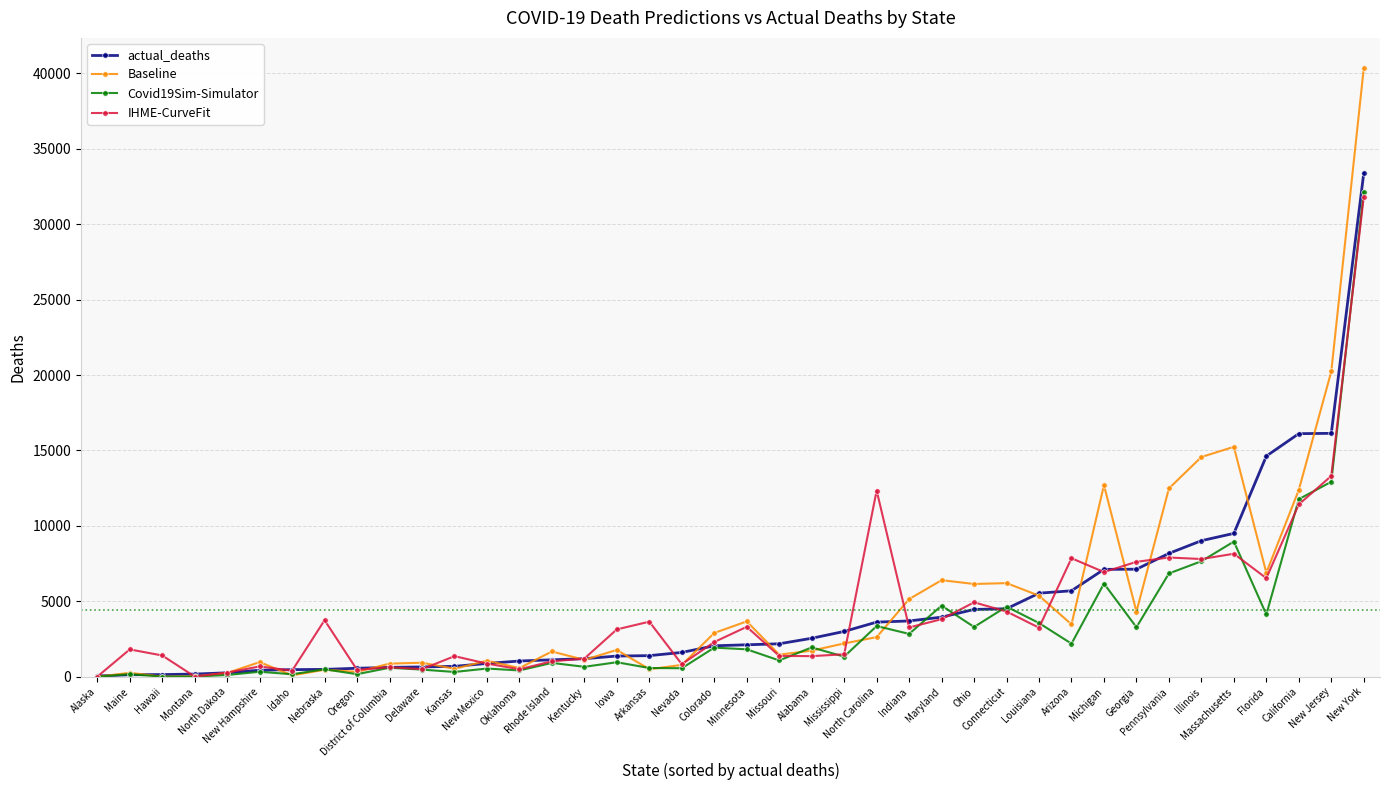

What is the difference between the maximum and minimum values in the actual_deaths series?

33317.0